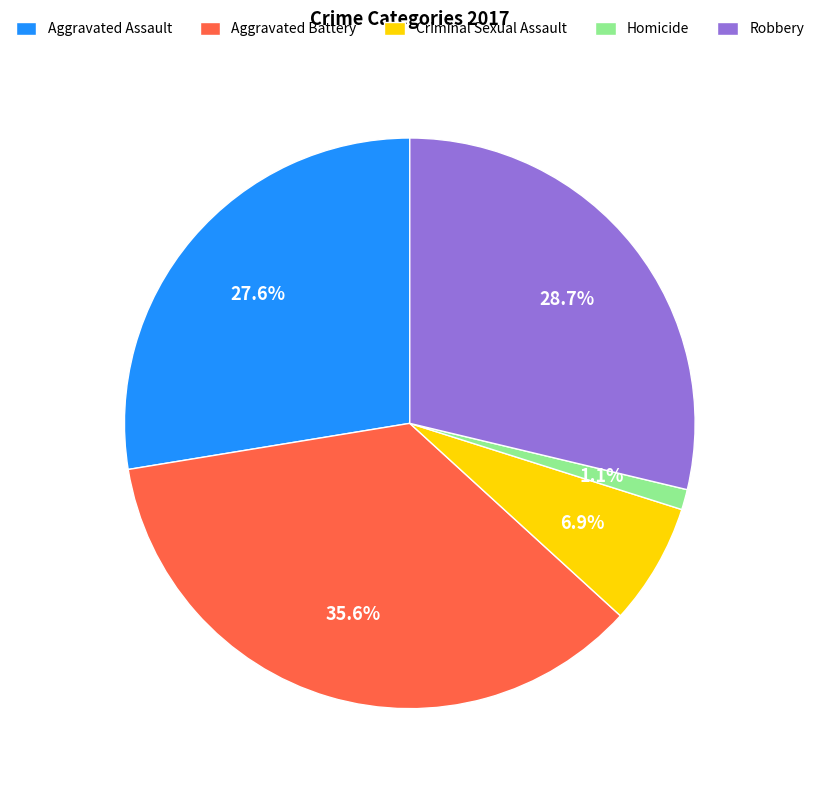

Rank the categories by value from lowest to highest.

Homicide, Criminal Sexual Assault, Aggravated Assault, Robbery, Aggravated Battery